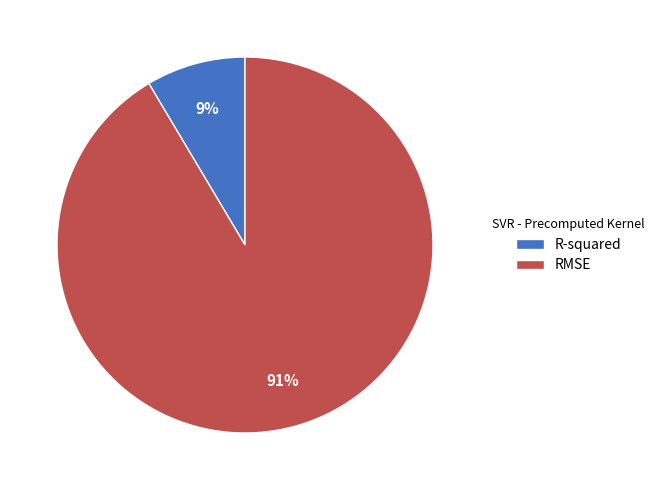

To the nearest percent, what percentage of the pie is R-squared?

9%